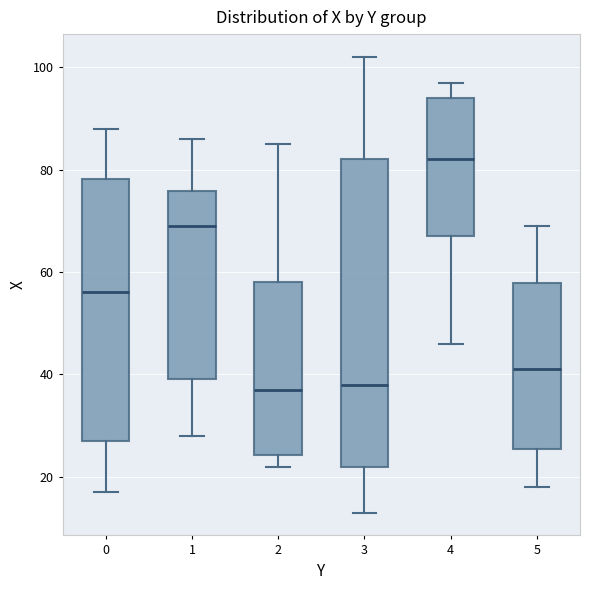

Where is the lower edge of the box at x = 5 on the y-axis? The values are not printed on the chart, so give them approximately, as read against the axis.

26